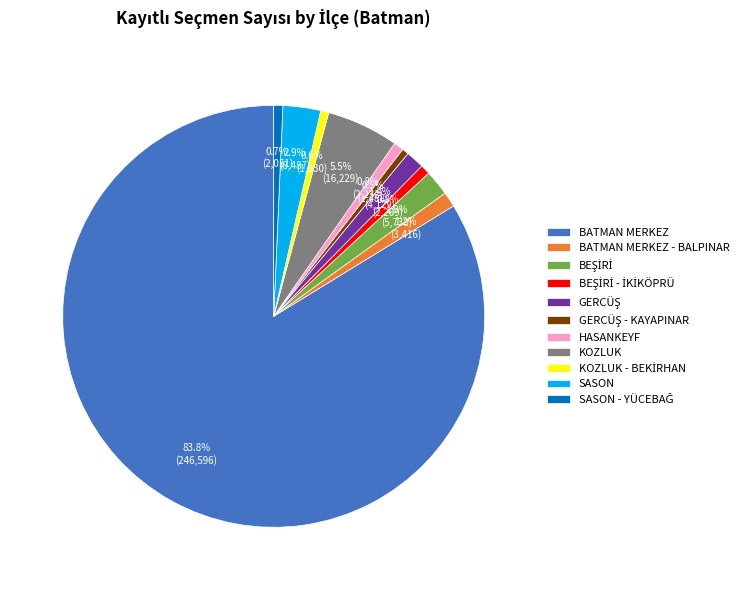

To the nearest percent, what is the combined percentage of HASANKEYF and SASON?

4%